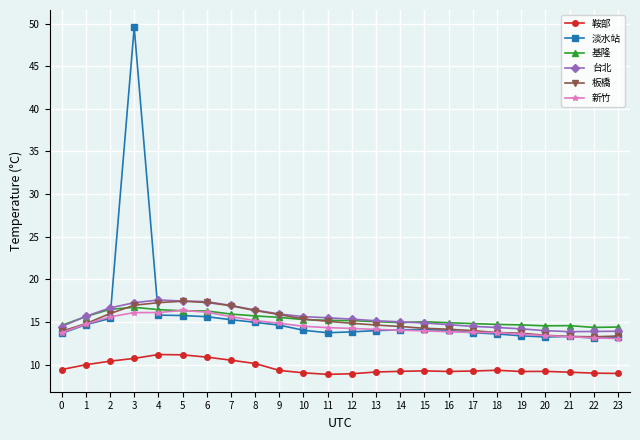

Is this an area chart (filled region under the line)?

No